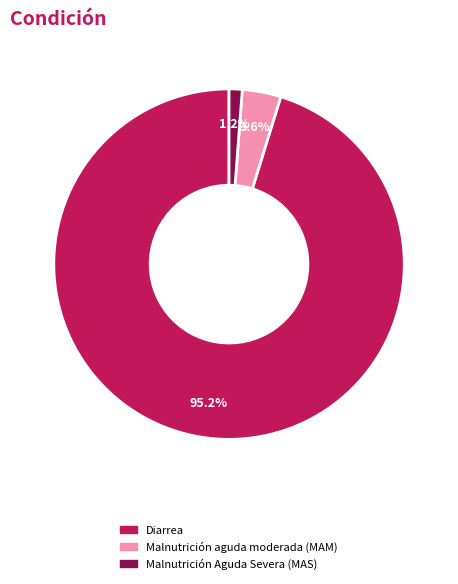

Rank the categories by value from highest to lowest.

Diarrea, Malnutrición aguda moderada (MAM), Malnutrición Aguda Severa (MAS)